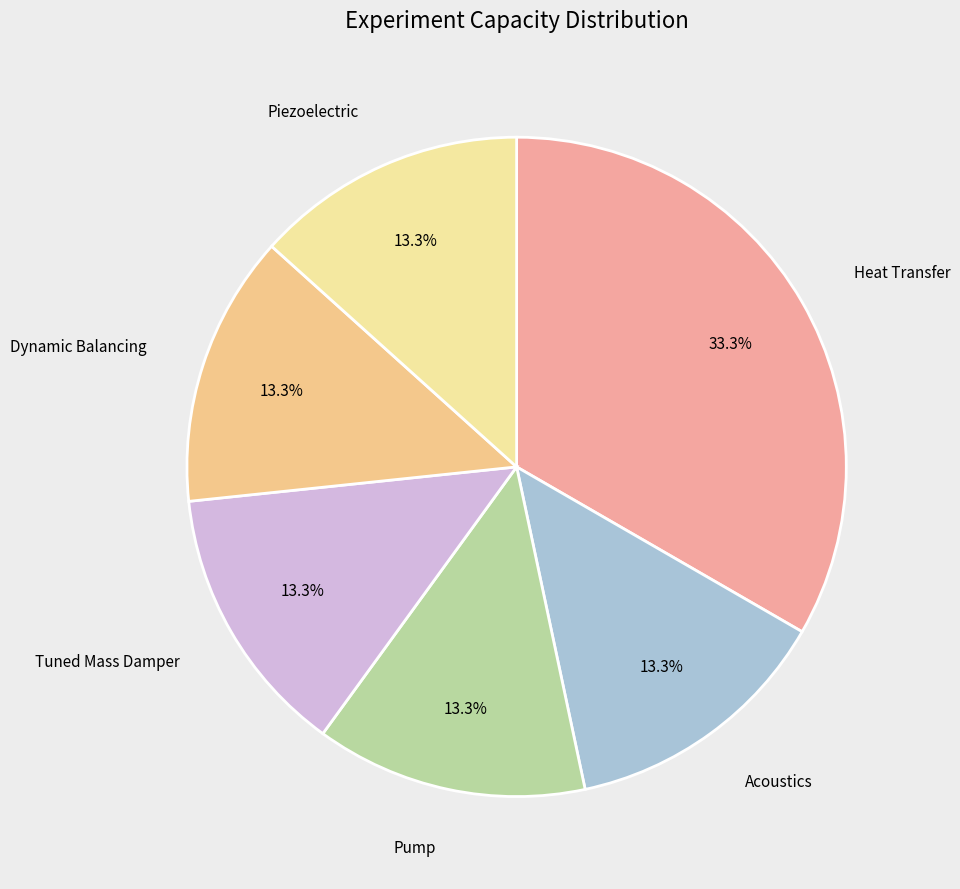

Is it true that Pump is 13% of the pie?

True